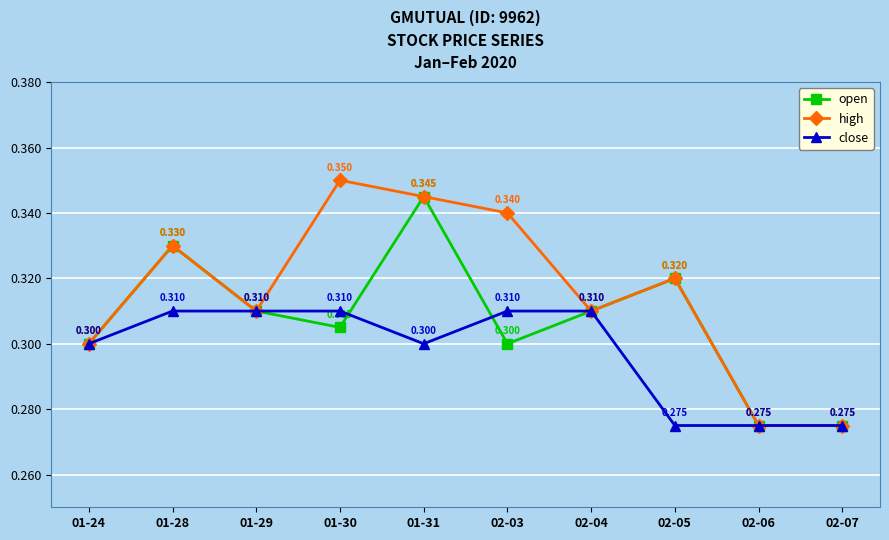

Rank the series by their maximum value, from highest to lowest.

high, open, close